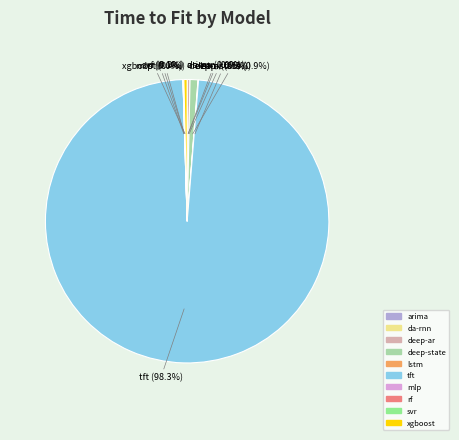

Which slice is the largest?

tft